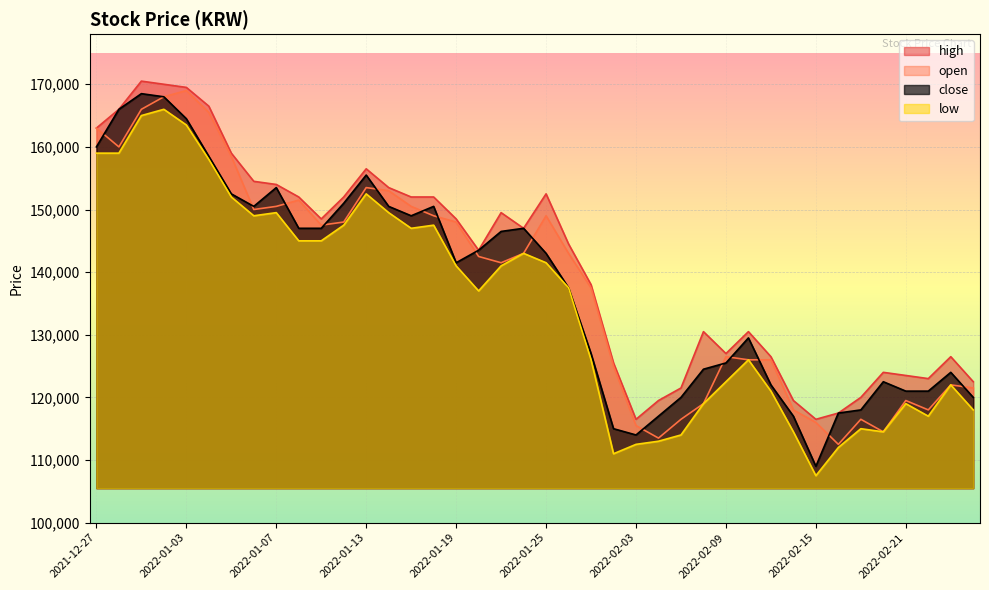

What is the label of the 22nd point from the left?

2022-01-26